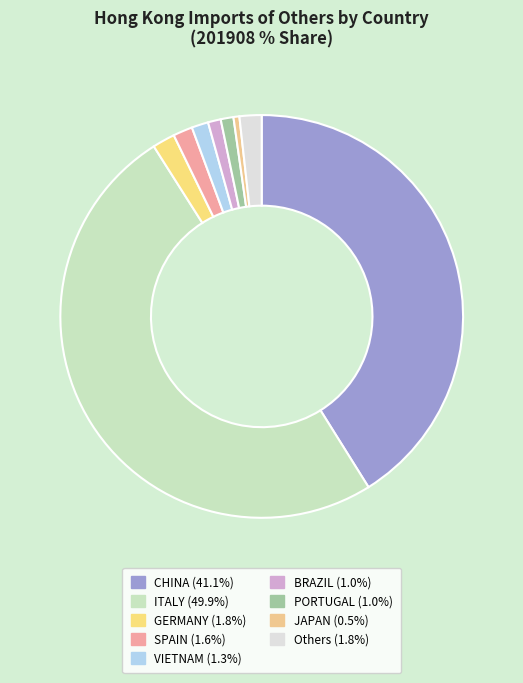

What percentage is the SPAIN slice, to the nearest percent?

2%